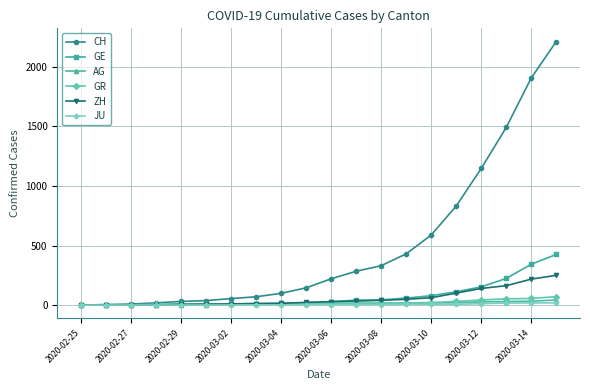

Which series has the widest spread of values?

CH